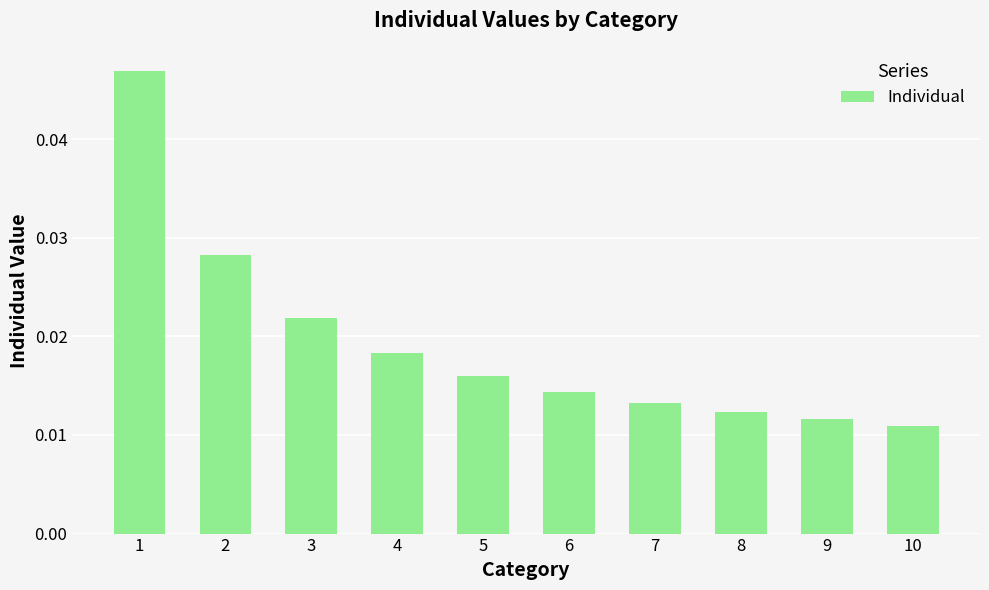

Rank the categories by value from lowest to highest.

10, 9, 8, 7, 6, 5, 4, 3, 2, 1